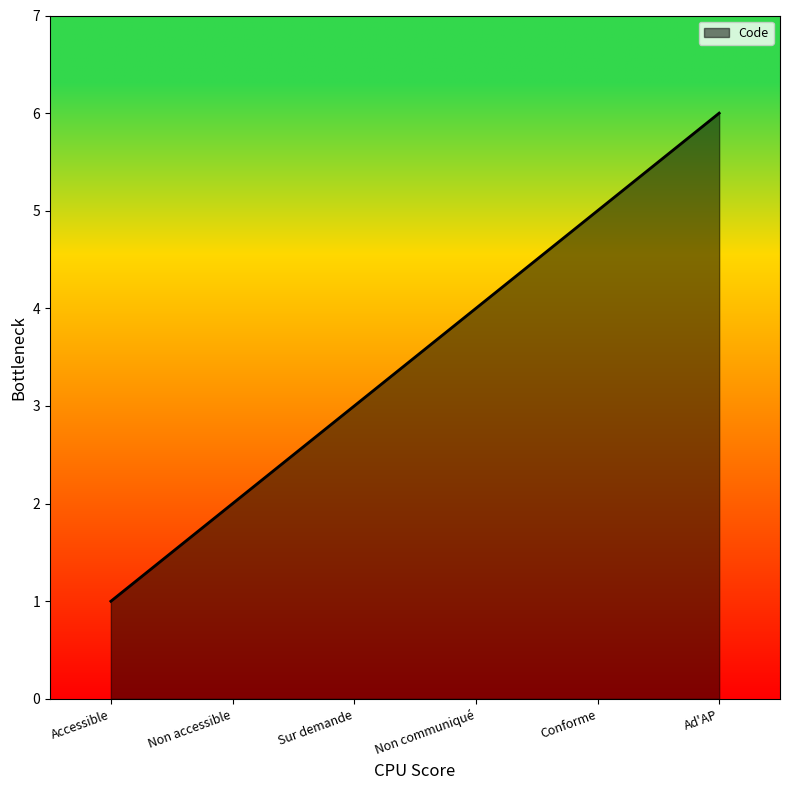

True or false: there are more than 1 points higher than both neighbors.

False